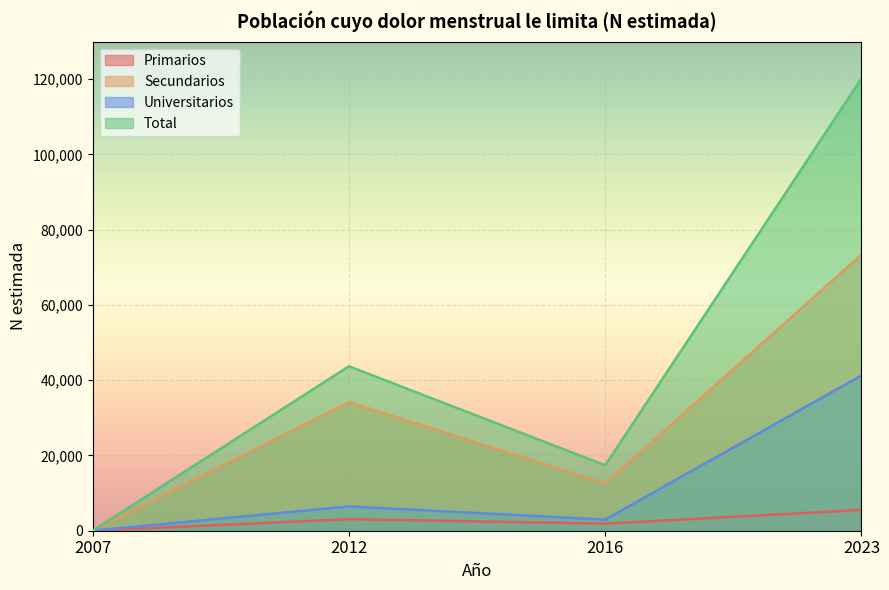

Does the chart display data point markers on the line(s)?

No